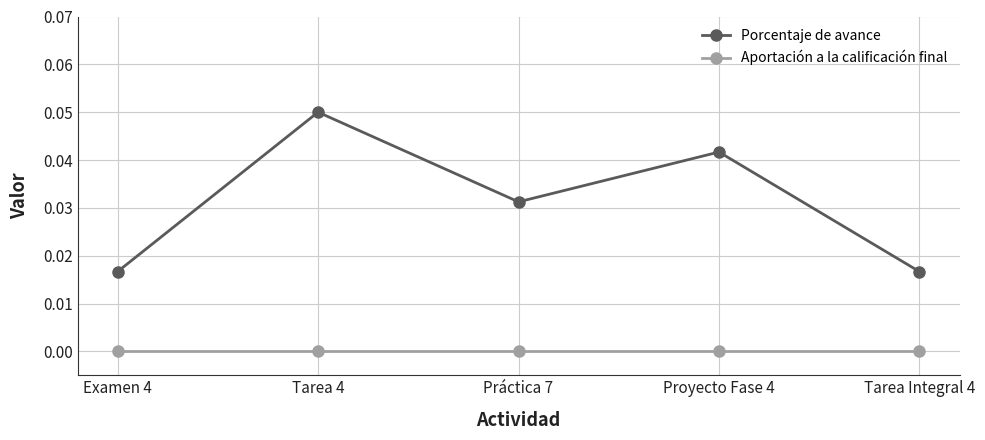

What are all the series names shown in the legend?

Porcentaje de avance, Aportación a la calificación final